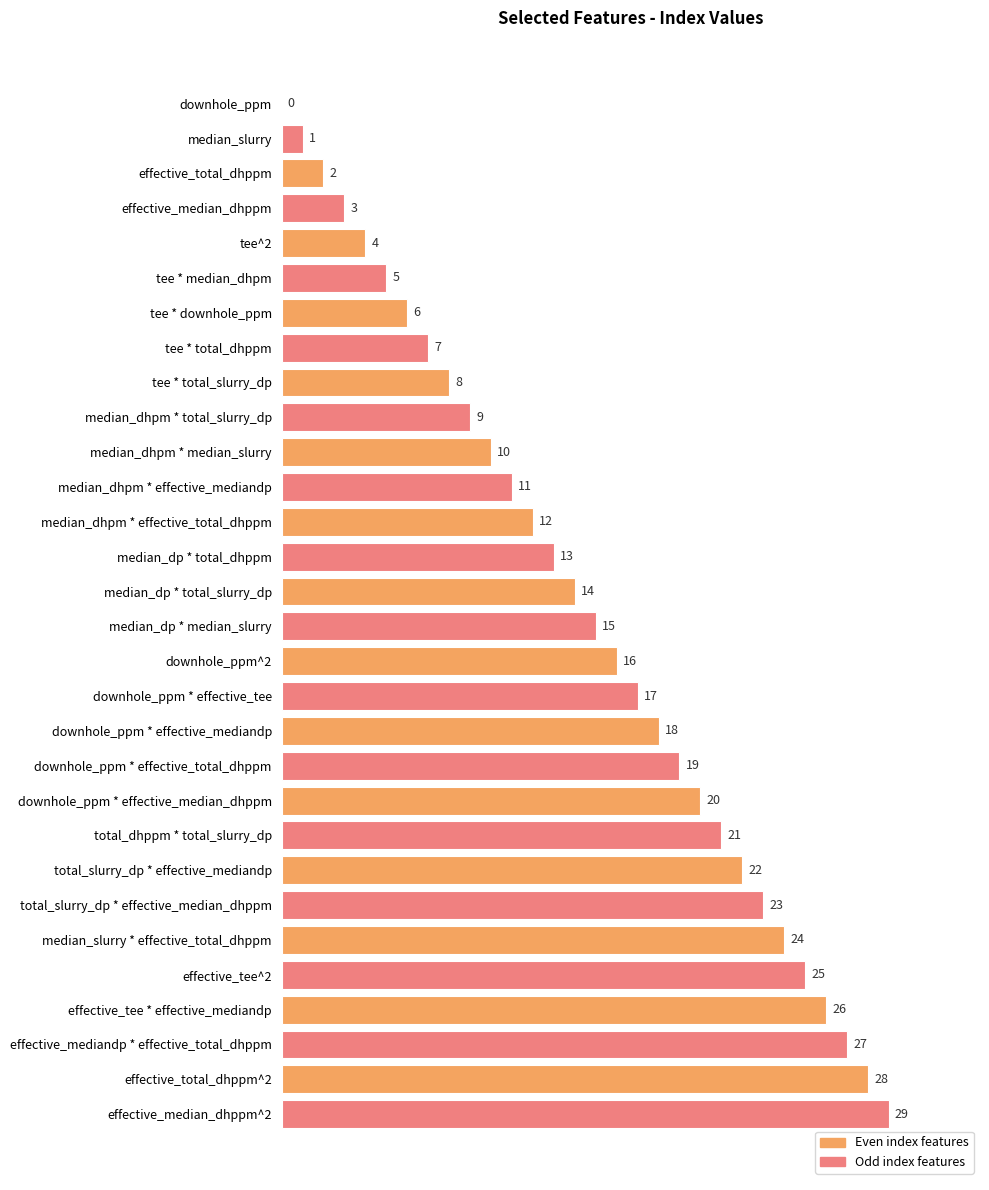

What is the sum of the values at downhole_ppm * effective_mediandp and median_dhpm * median_slurry?

28